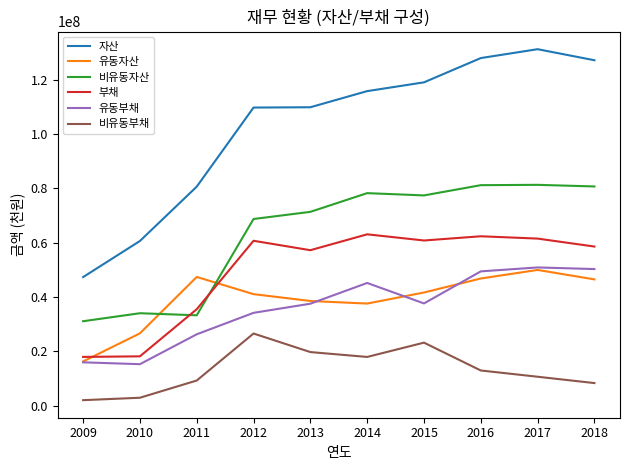

Which series has the widest spread of values?

자산